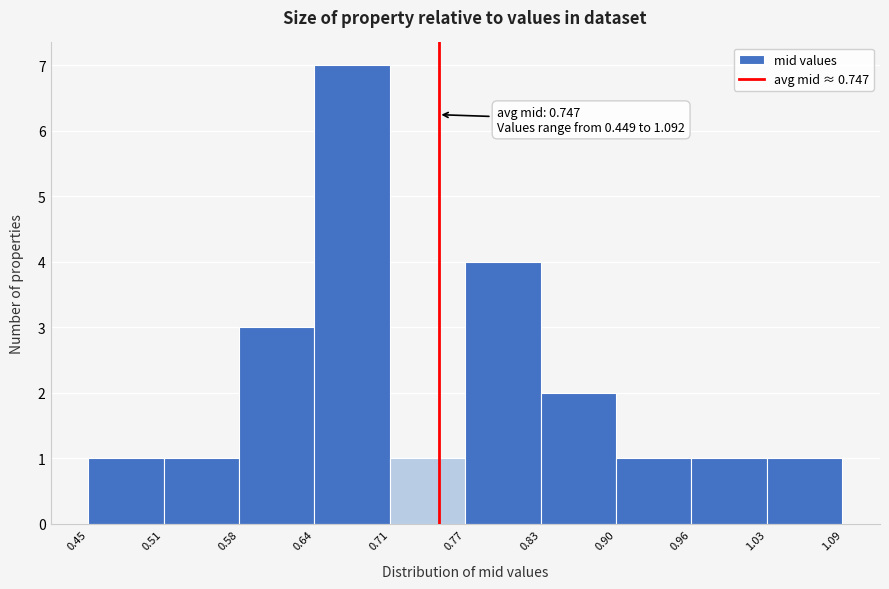

Which range on the x-axis has the tallest bar?

0.64 to 0.71